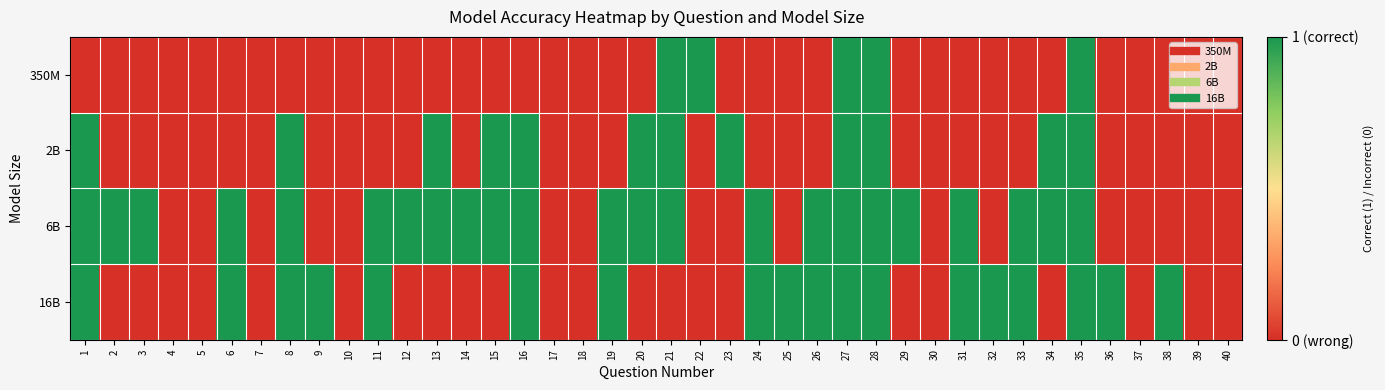

What is the difference between the highest and lowest values at 38?

1